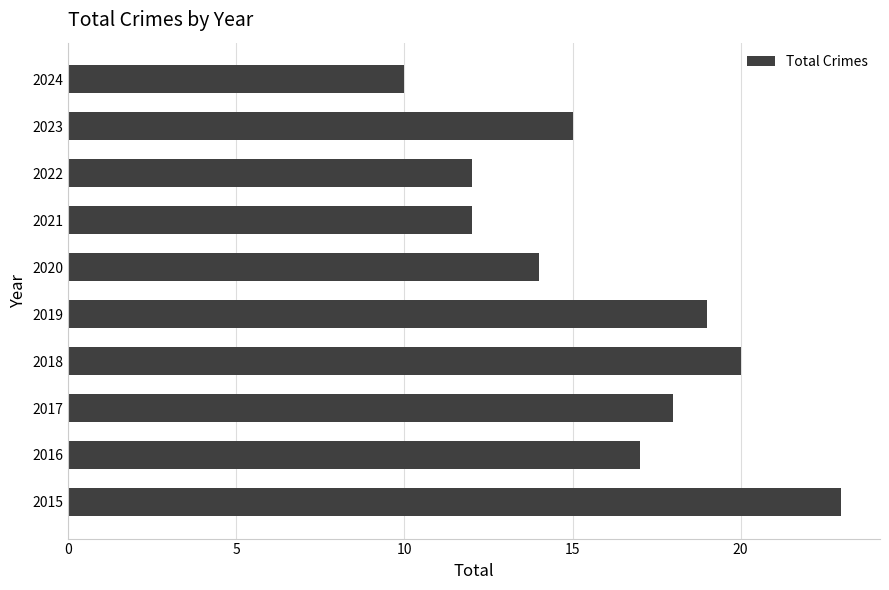

What is the change in value from 2017 to 2019?

+1